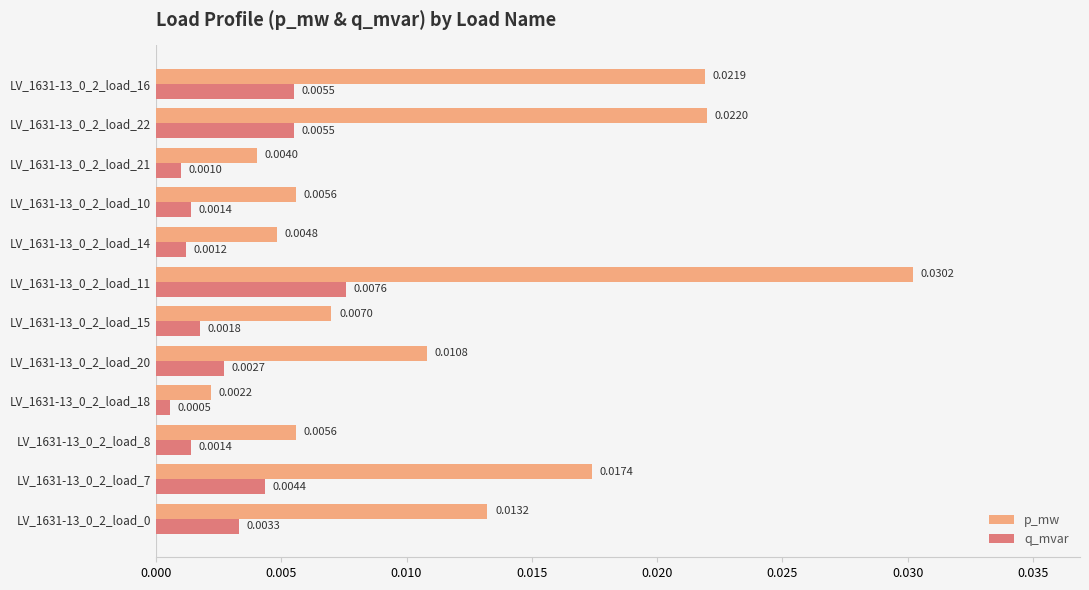

Rank the series by their maximum value, from highest to lowest.

p_mw, q_mvar